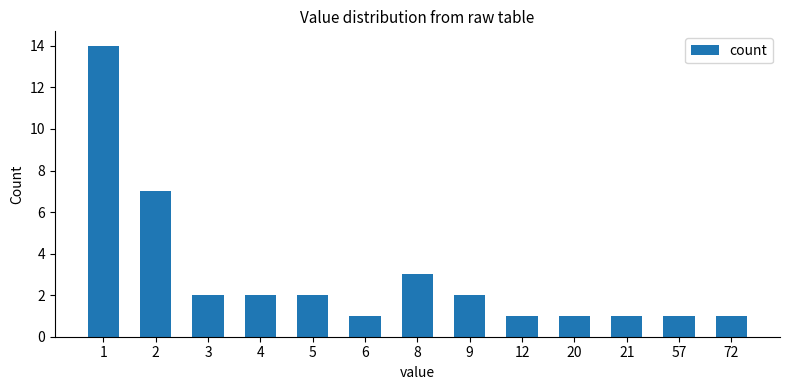

What is the value of the 11th bar from the left?

1